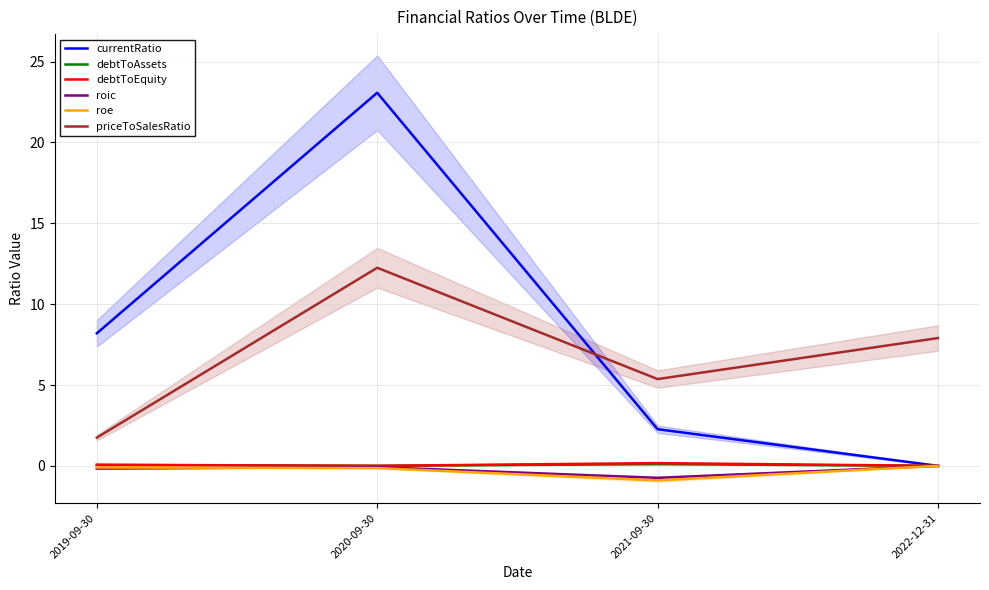

Which series has the largest total across all categories?

currentRatio